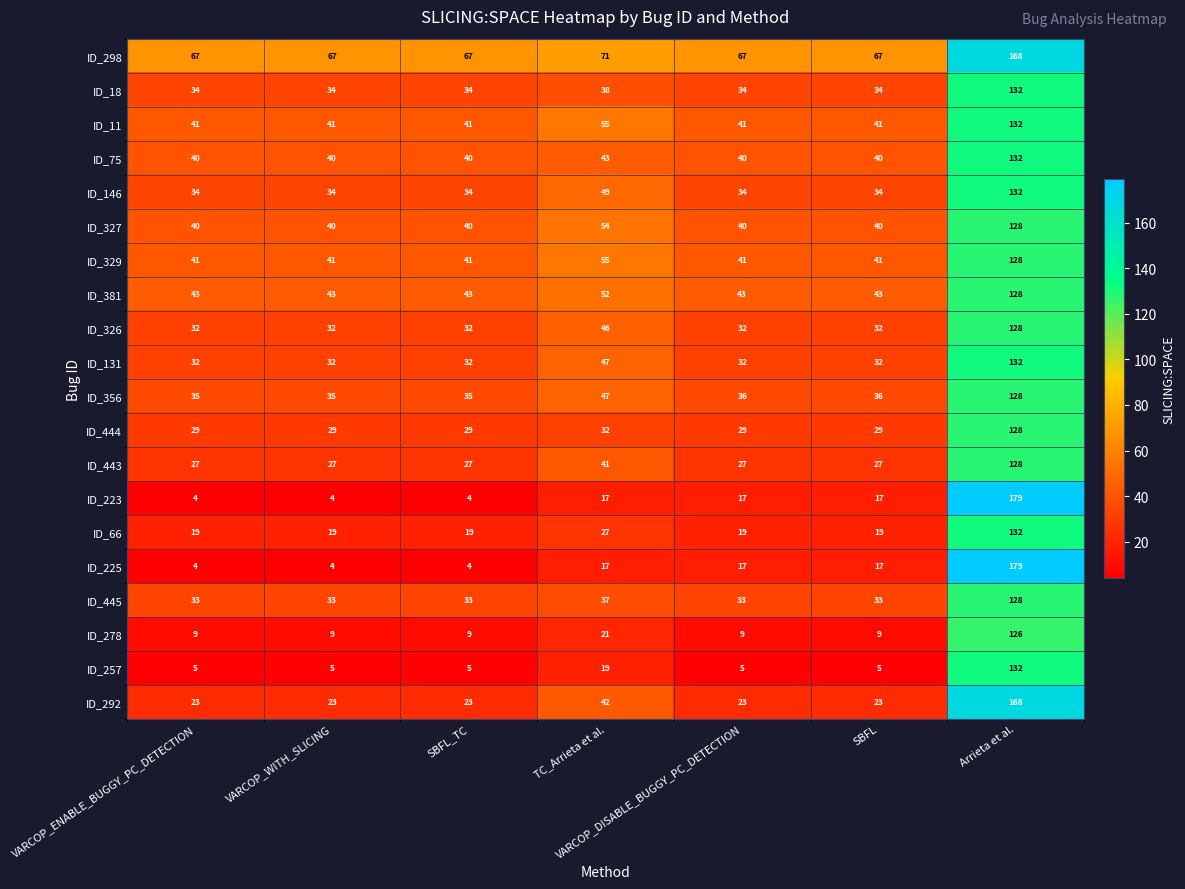

What is the difference between the ID_75 values at VARCOP_ENABLE_BUGGY_PC_DETECTION and Arrieta et al.?

92